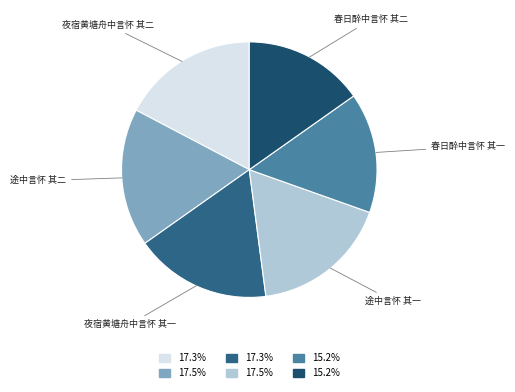

Is the sum of 夜宿黄塘舟中言怀 其一 and 途中言怀 其二 greater than half?

No